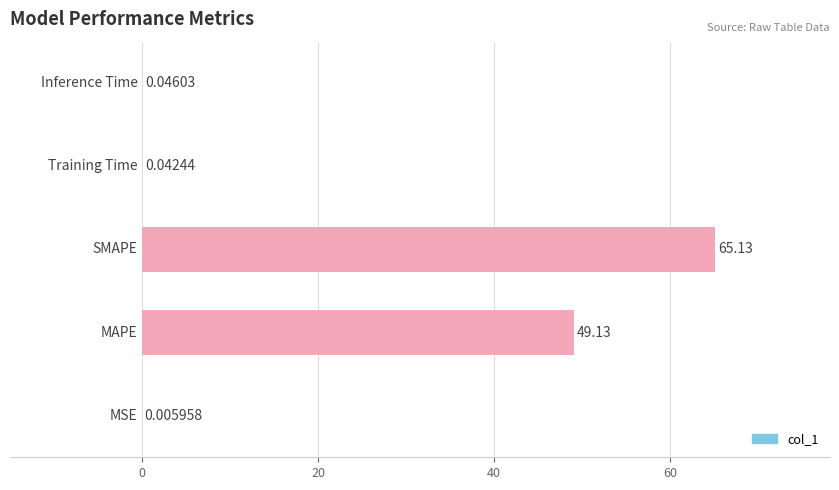

What is the sum of all values?

114.4